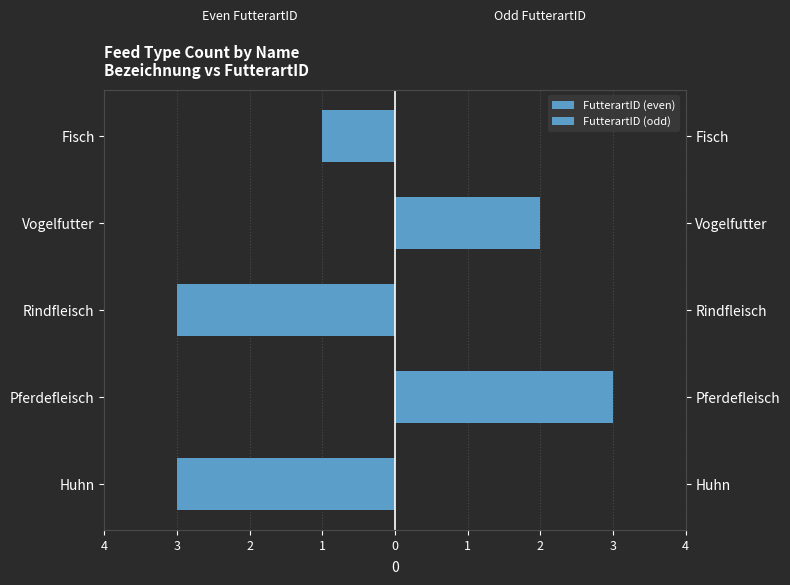

How many categories are shown in the chart?

5